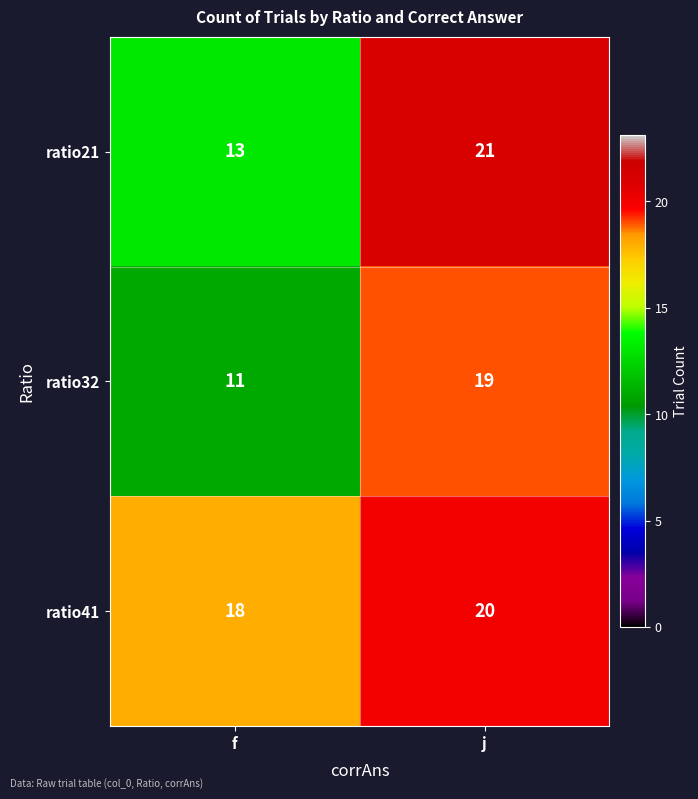

Where is ratio32 nearest to the value 15?

f